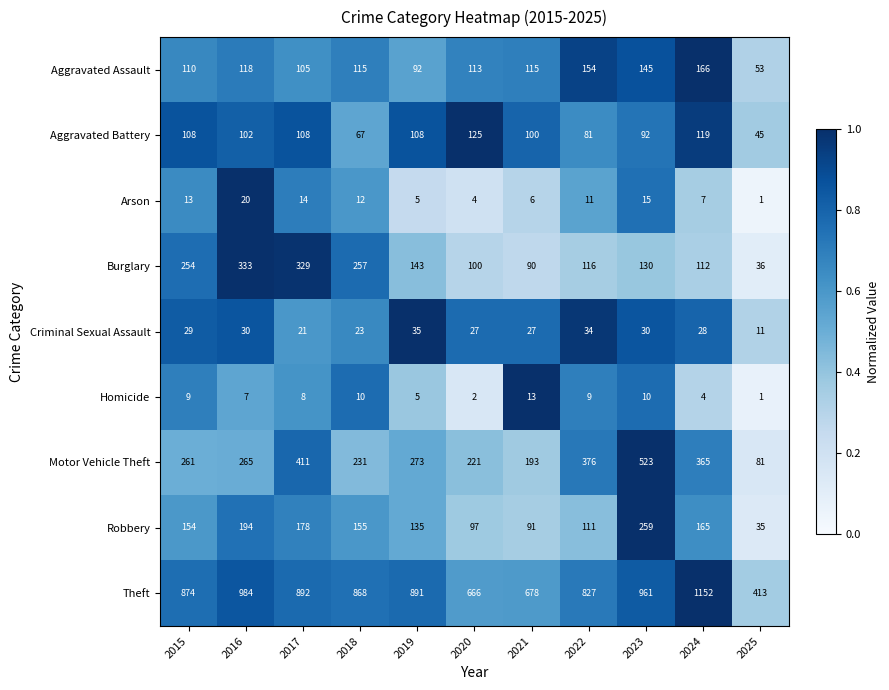

What is the average value of the Motor Vehicle Theft series?

291